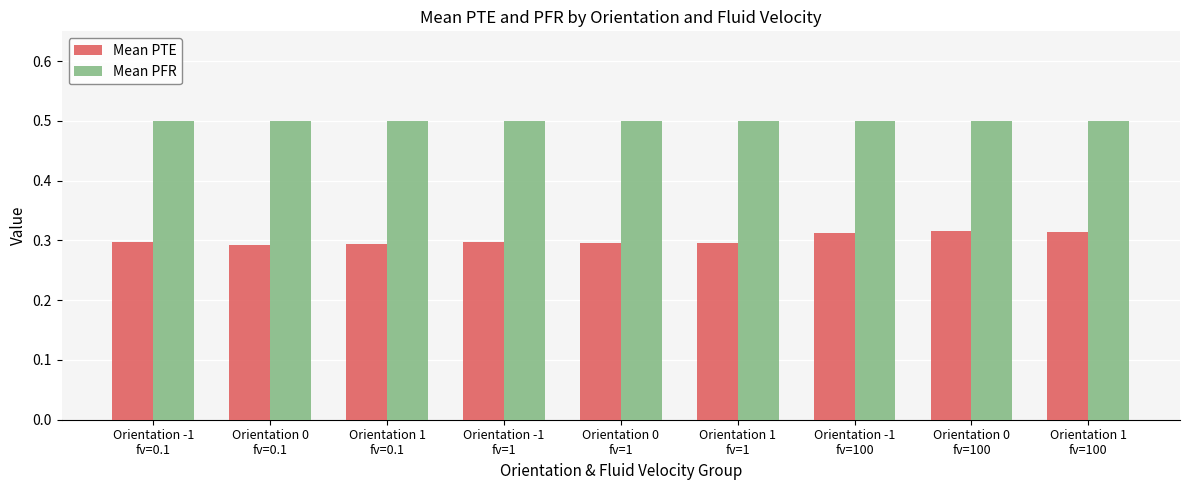

What are all the series names shown in the legend?

Mean PTE, Mean PFR